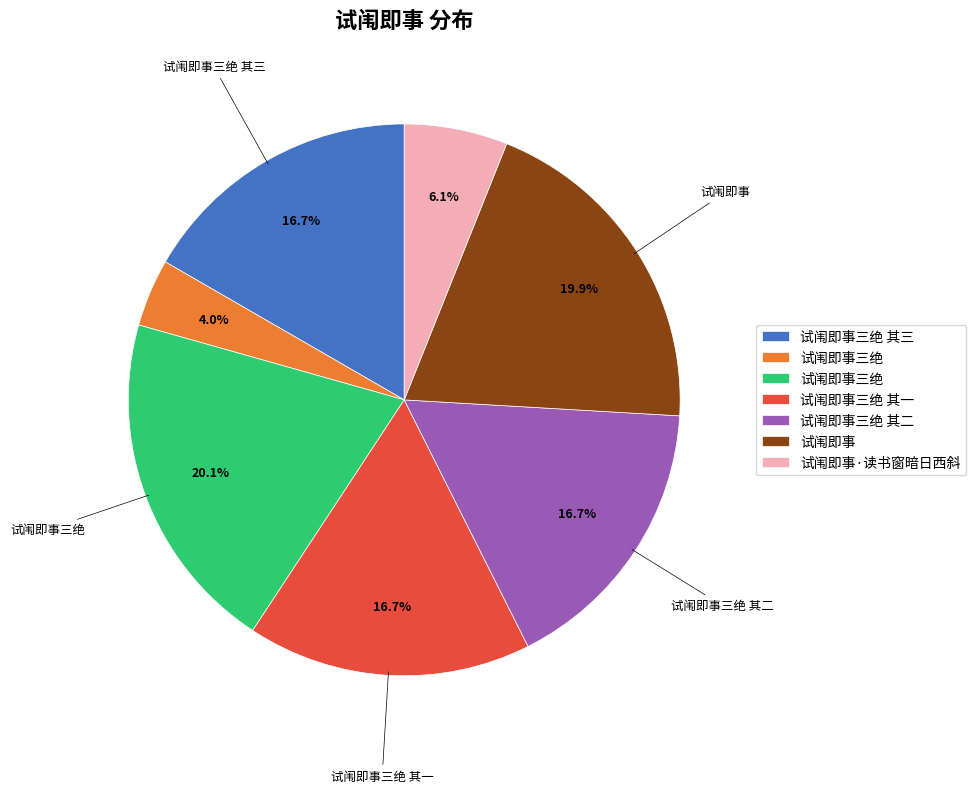

How many segments does this pie chart have?

7